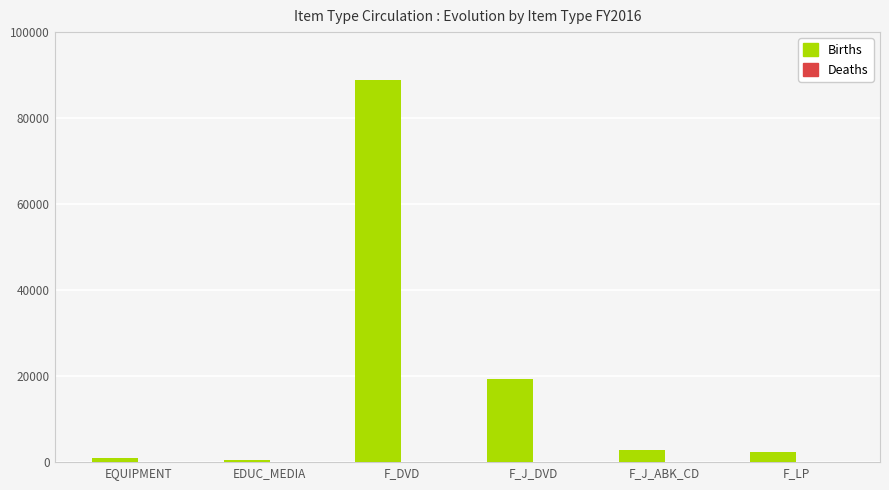

Which category has the highest value in the Births series?

F_DVD